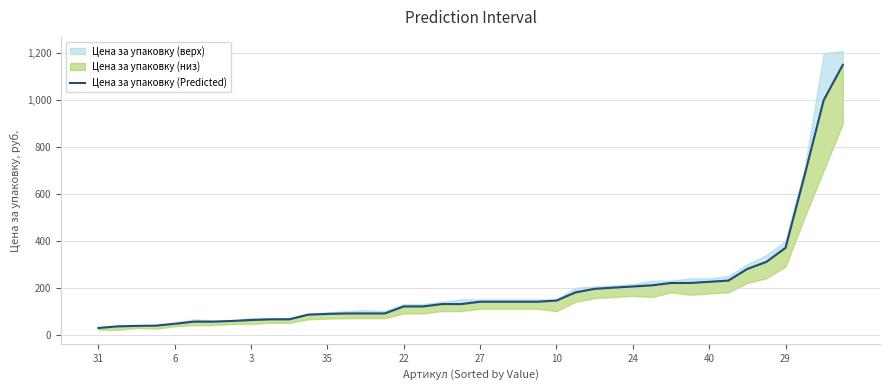

Approximately how many times larger is the value at 24 compared to 23?

1.0